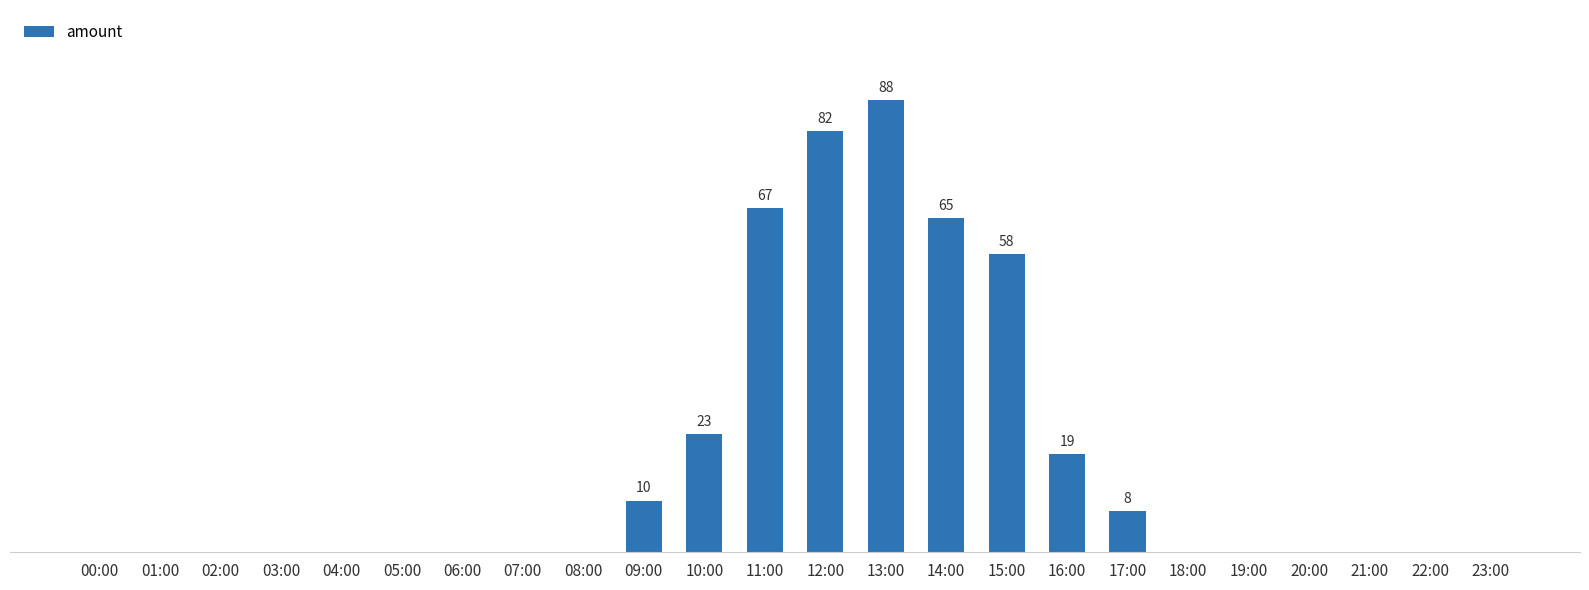

Which category has the lowest value across all series?

00:00